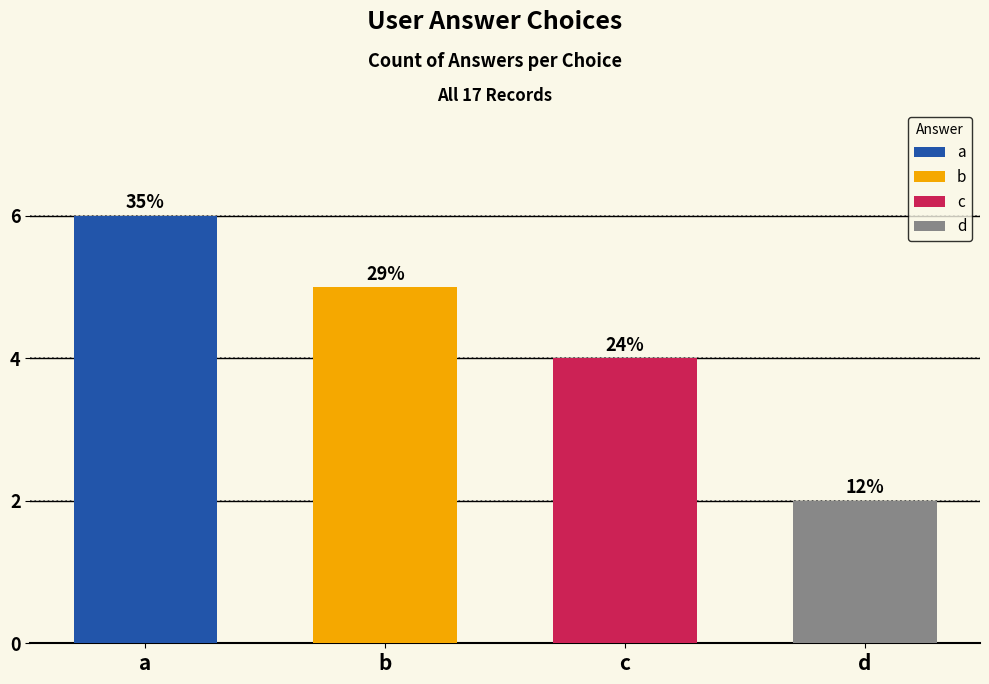

Reading right to left, what are all the values shown in this chart?

2	4	5	6